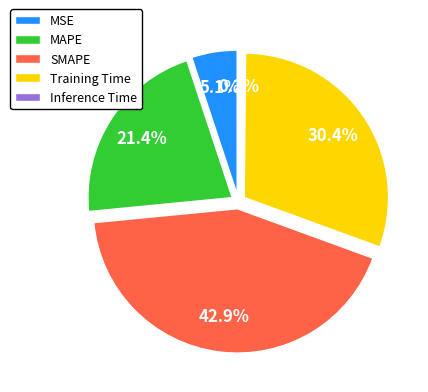

What percentage is NOT represented by Training Time?

69.6%